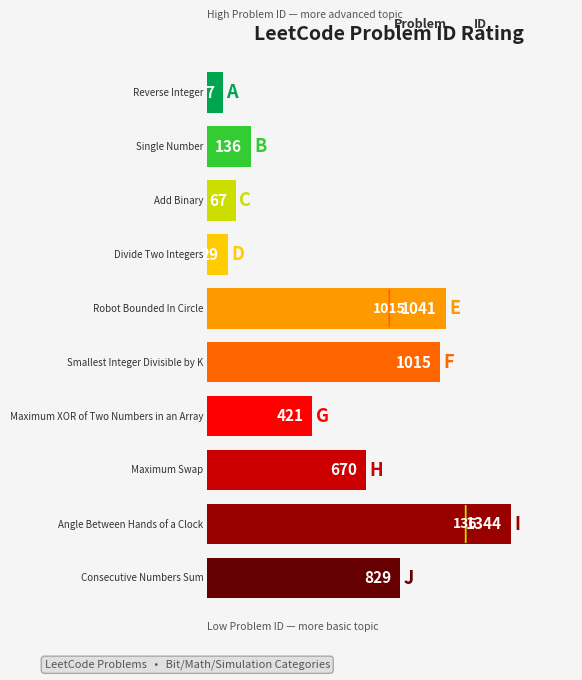

What is the average value?

556